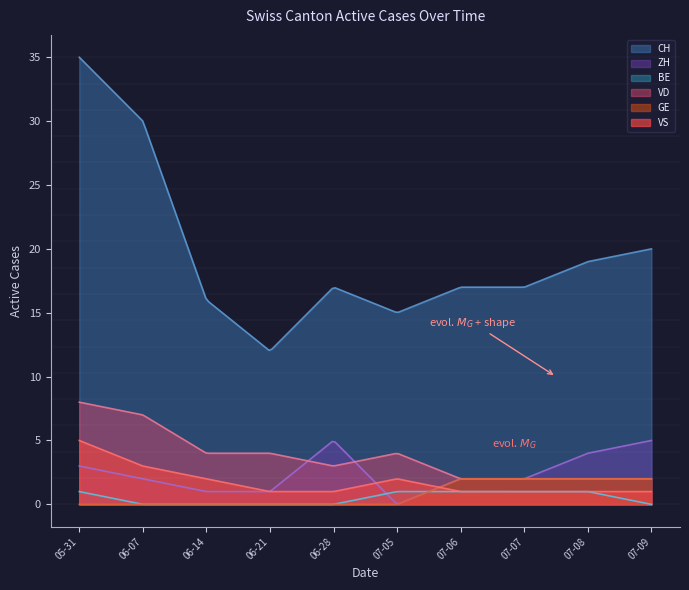

Where is GE nearest to the value 1?

2020-05-31